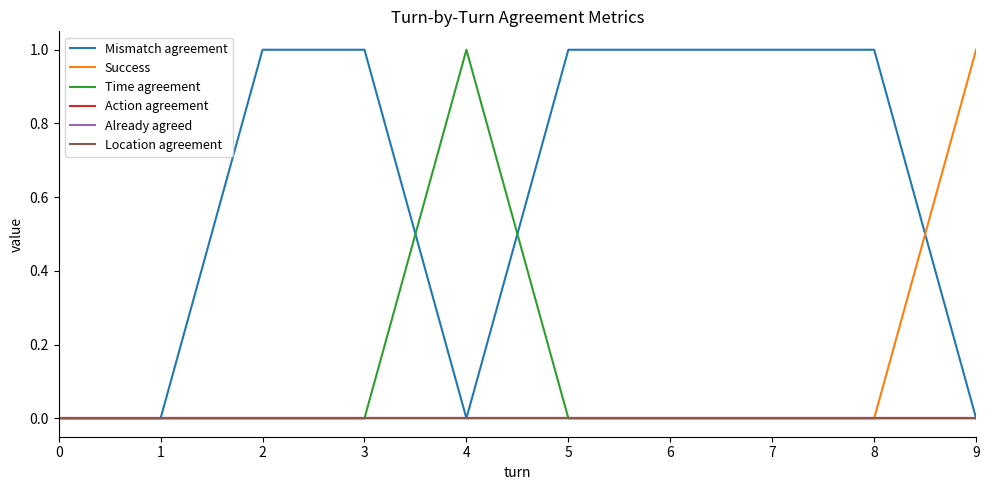

Does the chart have visible grid lines?

No